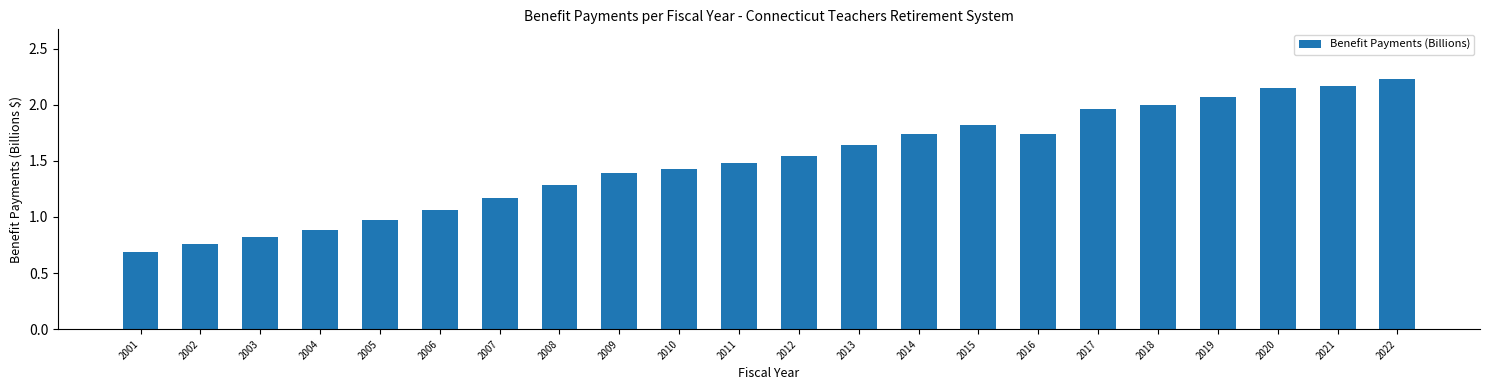

What is the smallest value displayed?

0.7